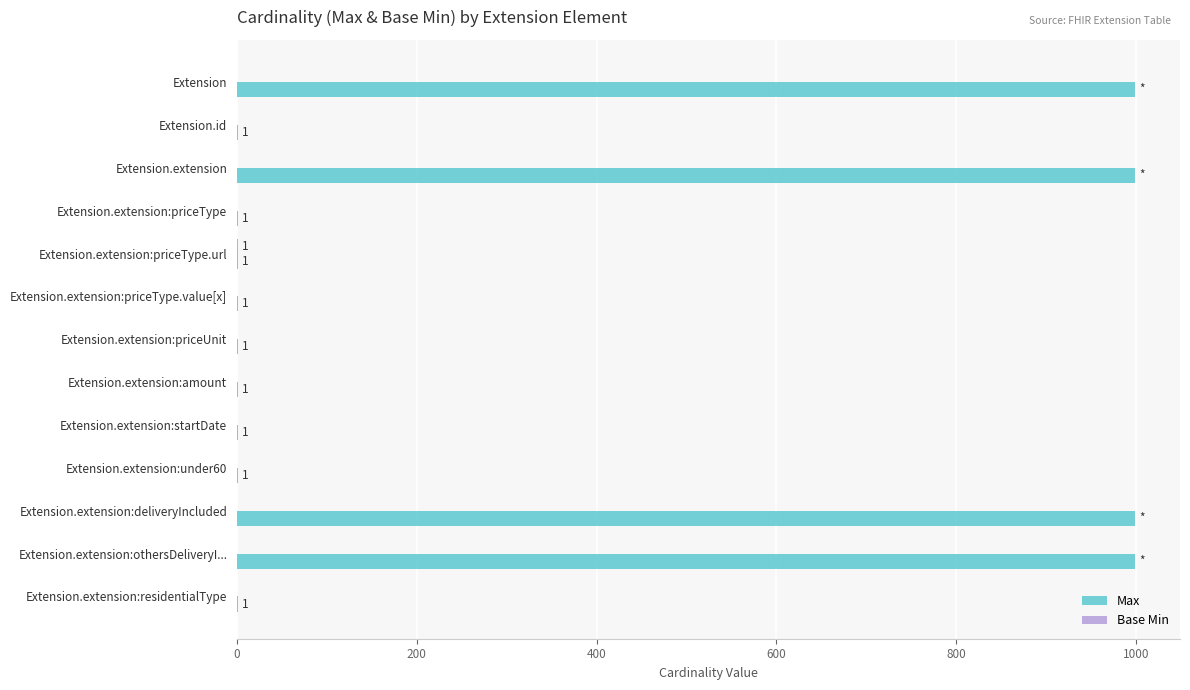

Which series has the largest total across all categories?

Max